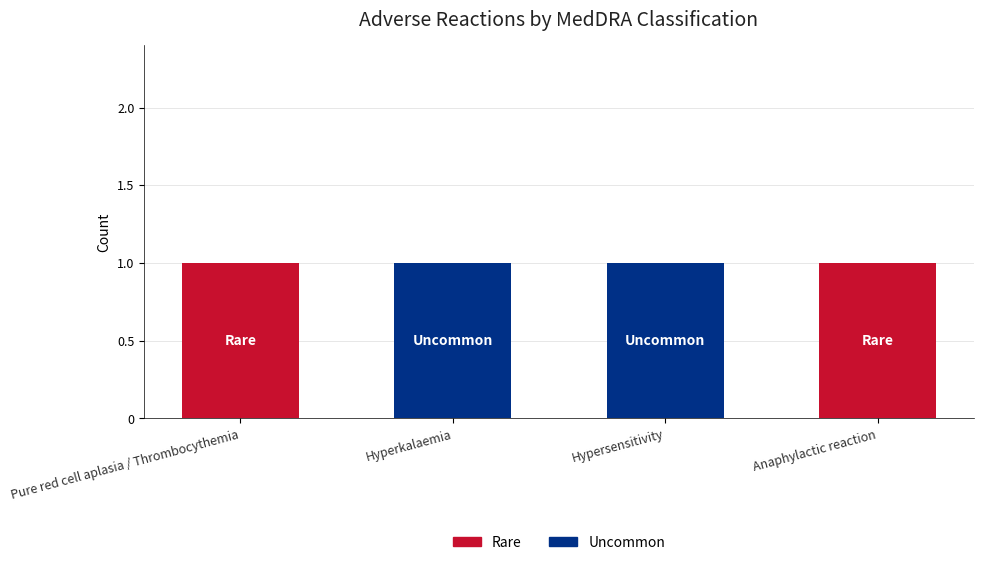

The Uncommon series shows 0 at Hyperkalaemia. True or false?

False